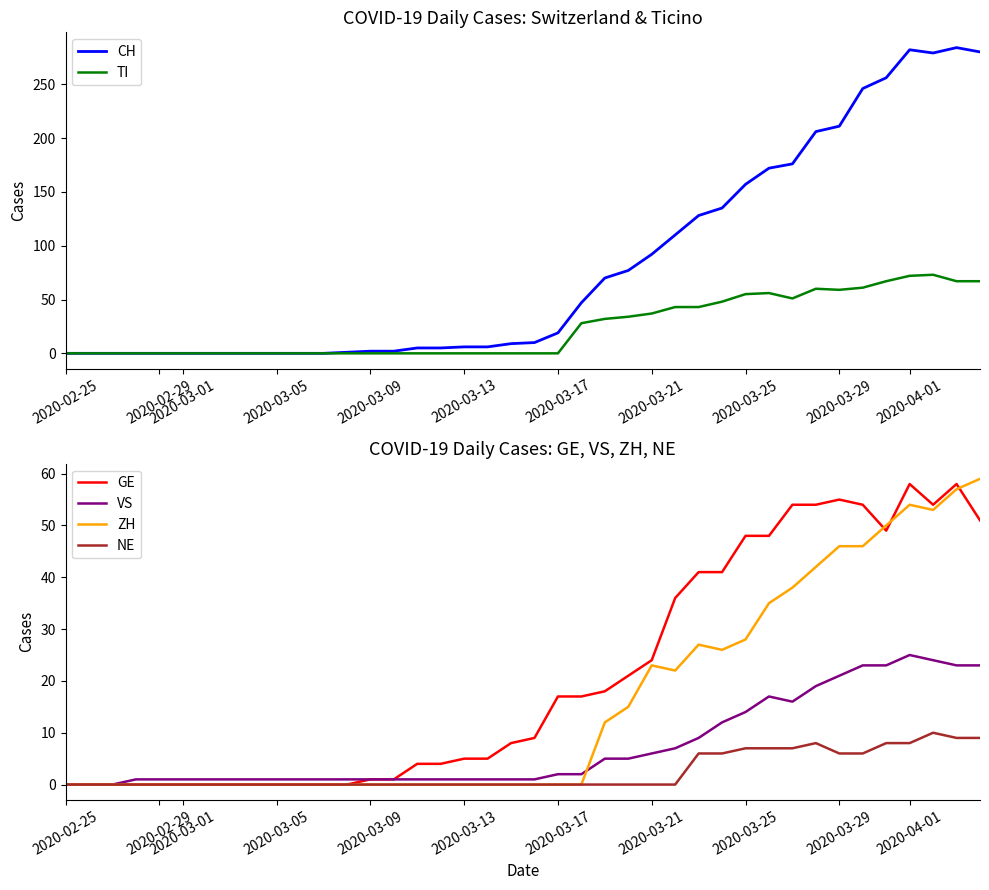

True or false: ZH has a value of -29 at 2020-02-25.

False